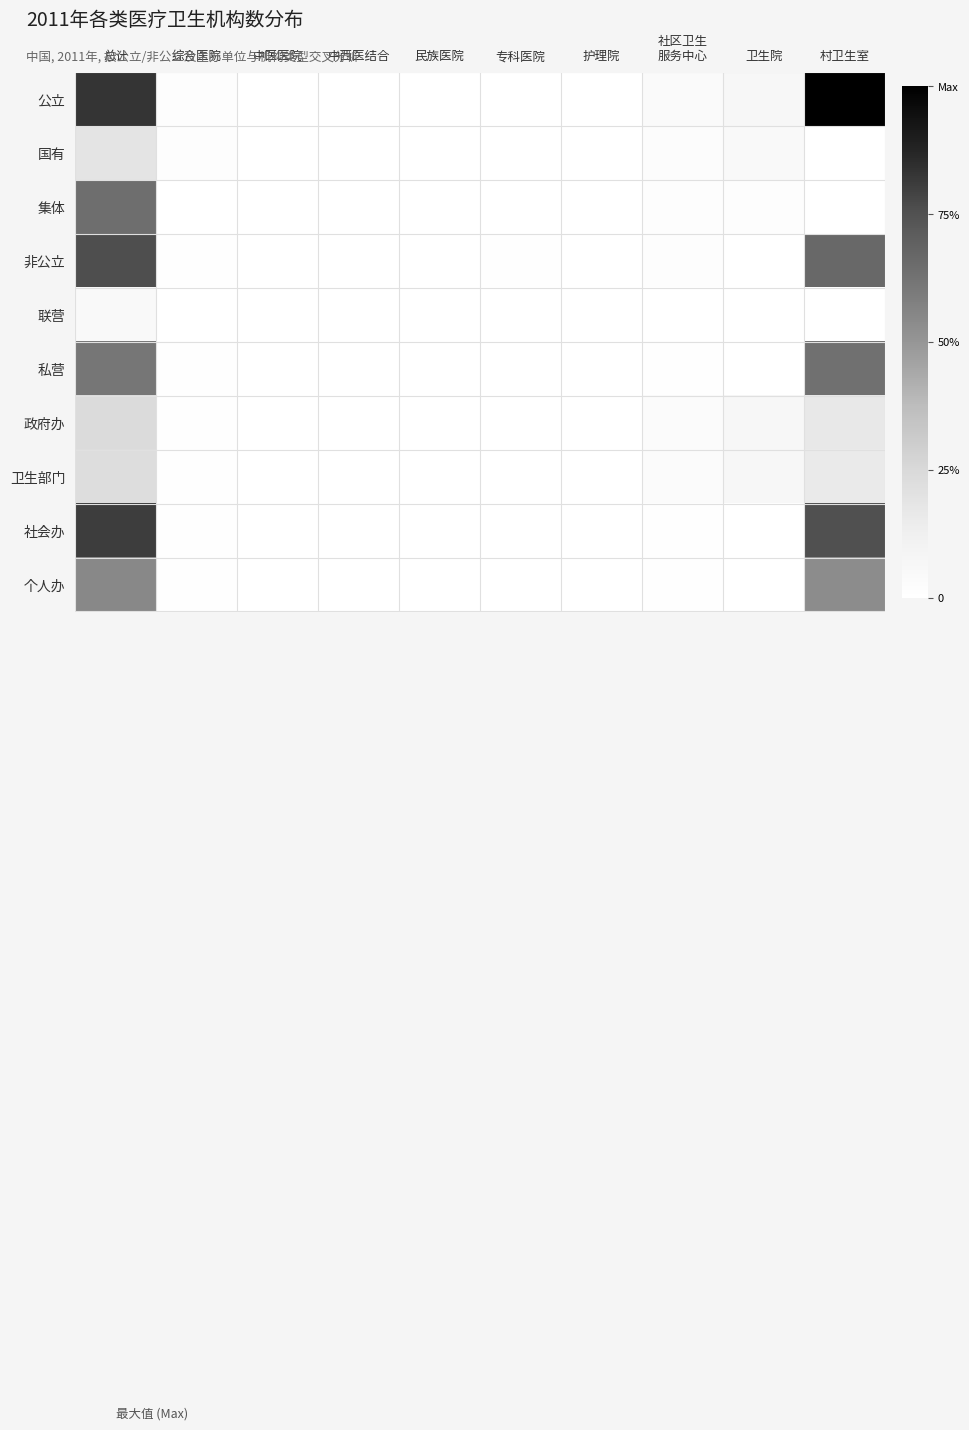

At how many categories does at least one series exceed 0?

10